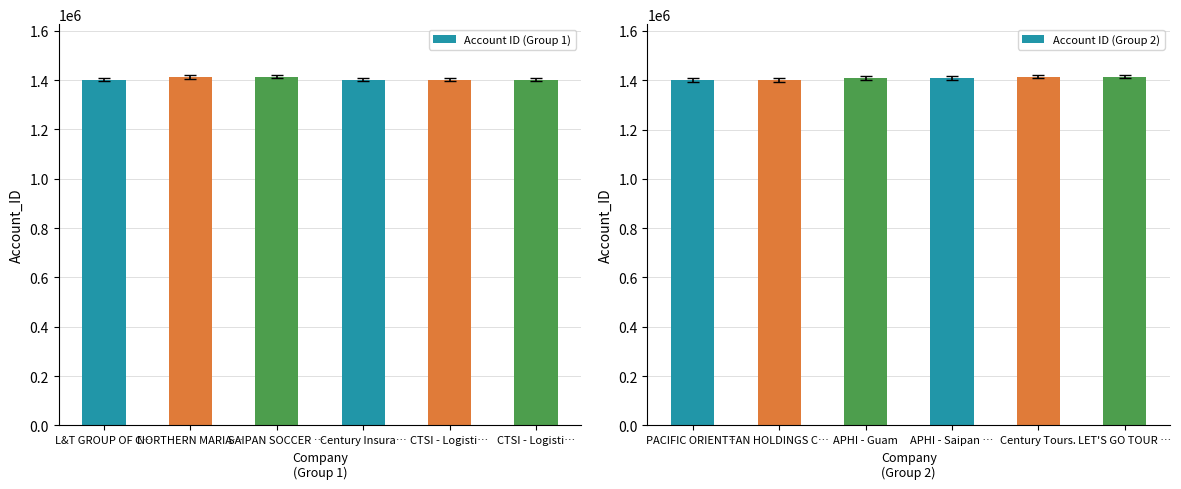

What is the maximum value for Account ID (Group 2)?

1415267